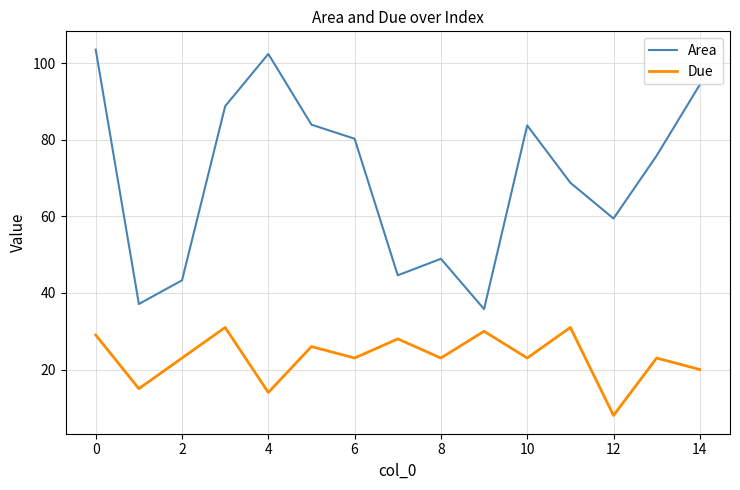

What is the highest value of the Area series?

103.6